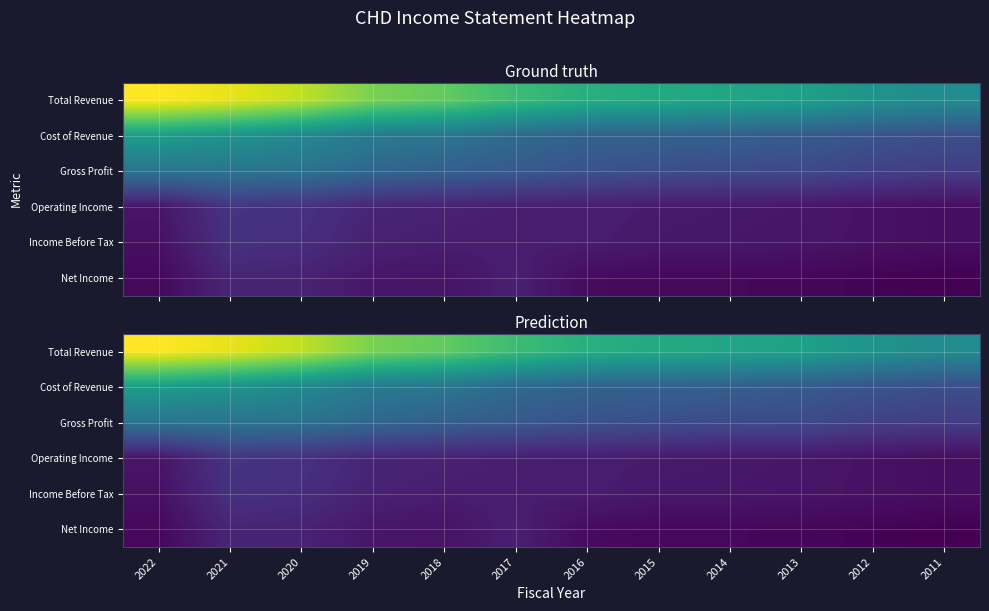

At which label does Income Before Tax first exceed 832468?

2021